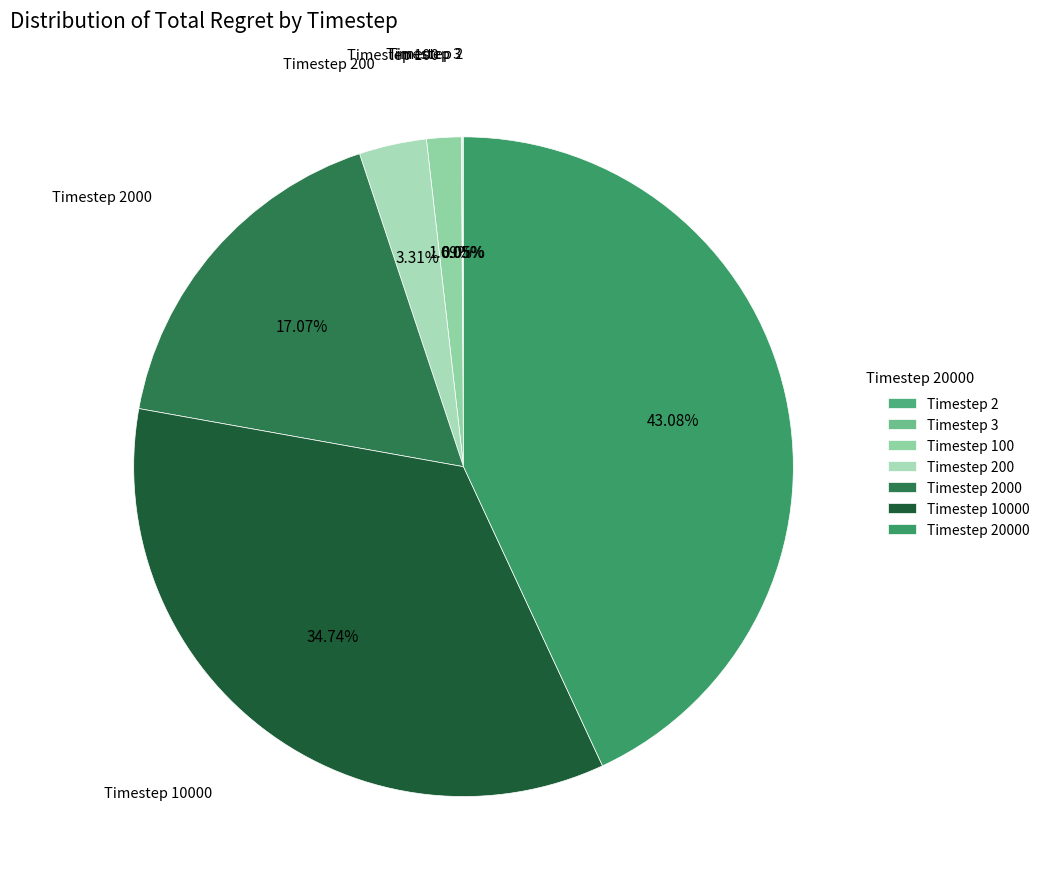

Does Timestep 100 represent more than half of the total?

No